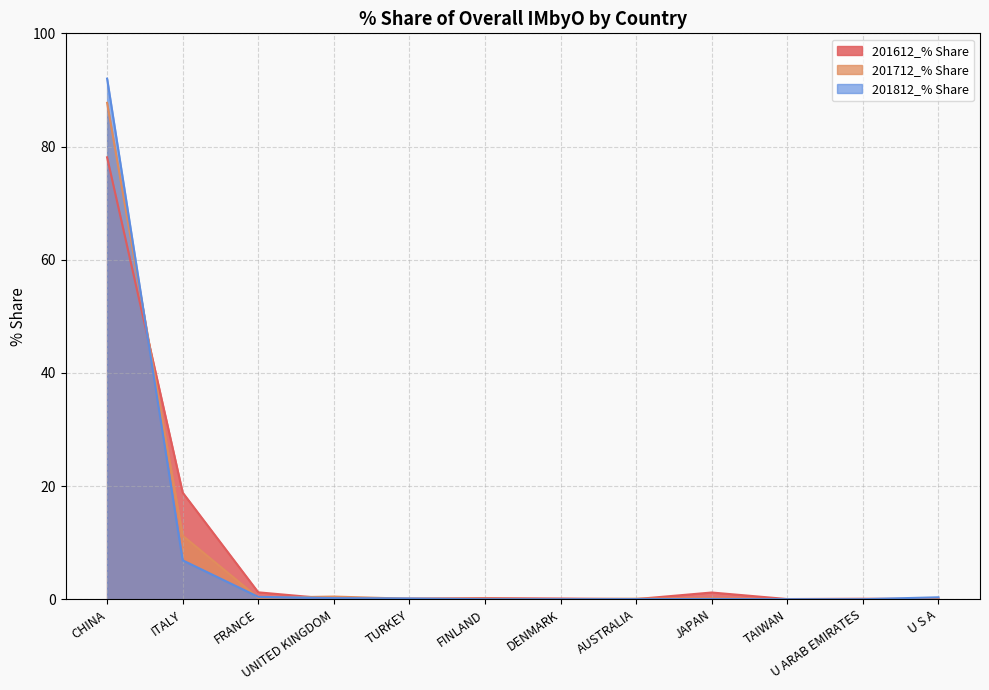

How many distinct data groups are displayed?

3